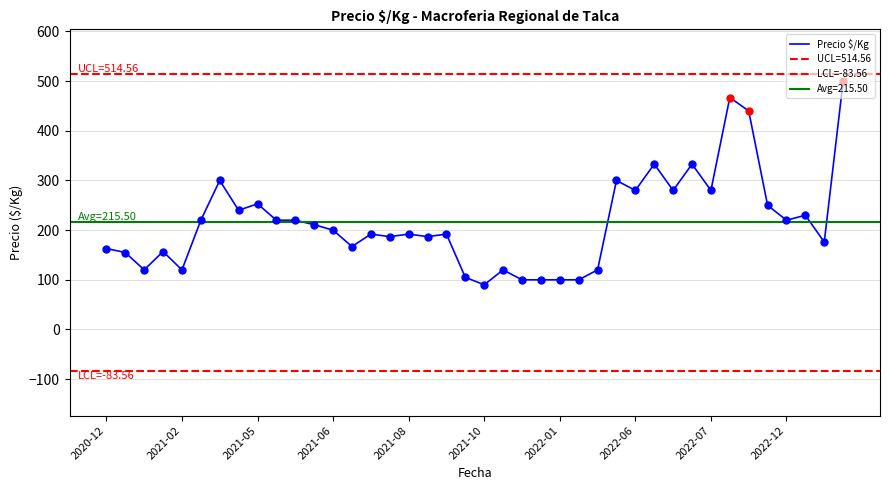

What is the minimum value for Precio $/Kg?

90